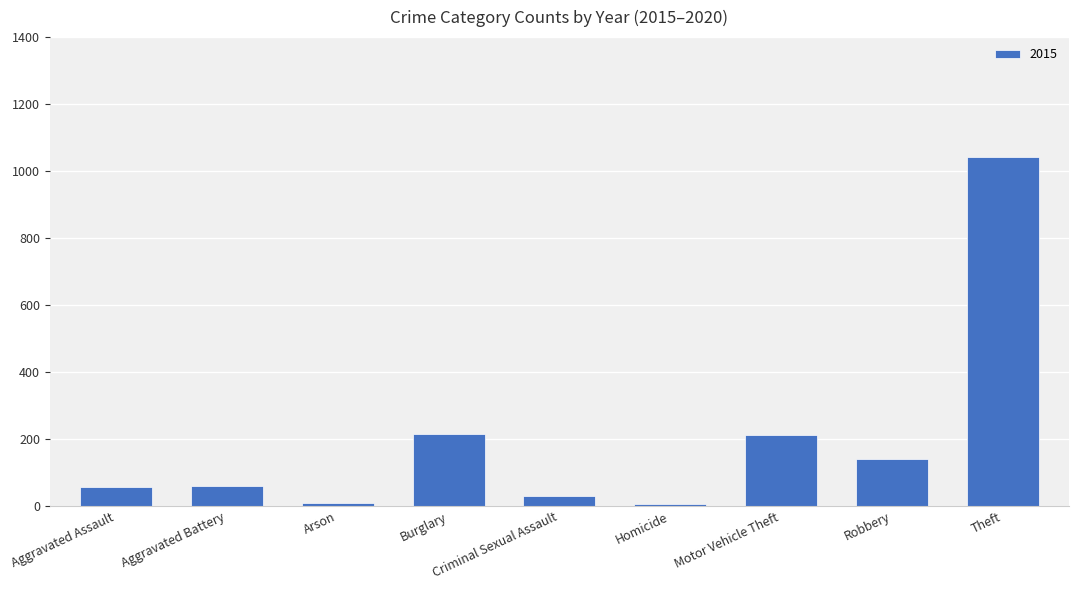

How many bars are there in total?

9